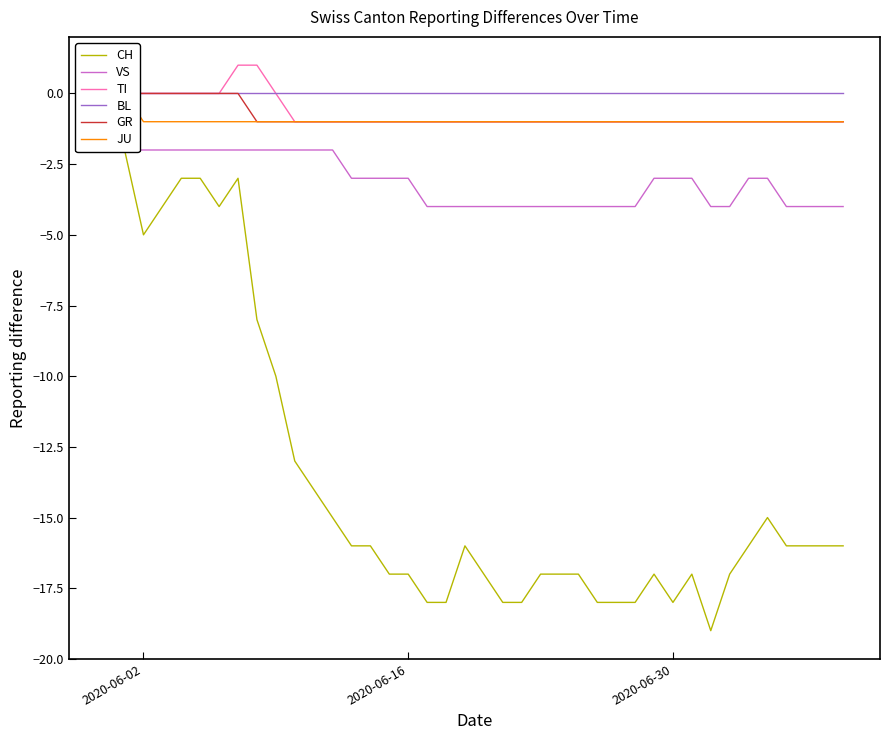

Reading left to right, transcribe all the data shown in this chart.

CH: 0	-2	-5	-4	-3	-3	-4	-3	-8	-10	-13	-14	-15	-16	-16	-17	-17	-18	-18	-16	-17	-18	-18	-17	-17	-17	-18	-18	-18	-17	-18	-17	-19	-17	-16	-15	-16	-16	-16	-16
VS: 0	-2	-2	-2	-2	-2	-2	-2	-2	-2	-2	-2	-2	-3	-3	-3	-3	-4	-4	-4	-4	-4	-4	-4	-4	-4	-4	-4	-4	-3	-3	-3	-4	-4	-3	-3	-4	-4	-4	-4
TI: 0	0	0	0	0	0	0	1	1	0	-1	-1	-1	-1	-1	-1	-1	-1	-1	-1	-1	-1	-1	-1	-1	-1	-1	-1	-1	-1	-1	-1	-1	-1	-1	-1	-1	-1	-1	-1
BL: 0	0	0	0	0	0	0	0	0	0	0	0	0	0	0	0	0	0	0	0	0	0	0	0	0	0	0	0	0	0	0	0	0	0	0	0	0	0	0	0
GR: 0	0	0	0	0	0	0	0	-1	-1	-1	-1	-1	-1	-1	-1	-1	-1	-1	-1	-1	-1	-1	-1	-1	-1	-1	-1	-1	-1	-1	-1	-1	-1	-1	-1	-1	-1	-1	-1
JU: 0	0	-1	-1	-1	-1	-1	-1	-1	-1	-1	-1	-1	-1	-1	-1	-1	-1	-1	-1	-1	-1	-1	-1	-1	-1	-1	-1	-1	-1	-1	-1	-1	-1	-1	-1	-1	-1	-1	-1